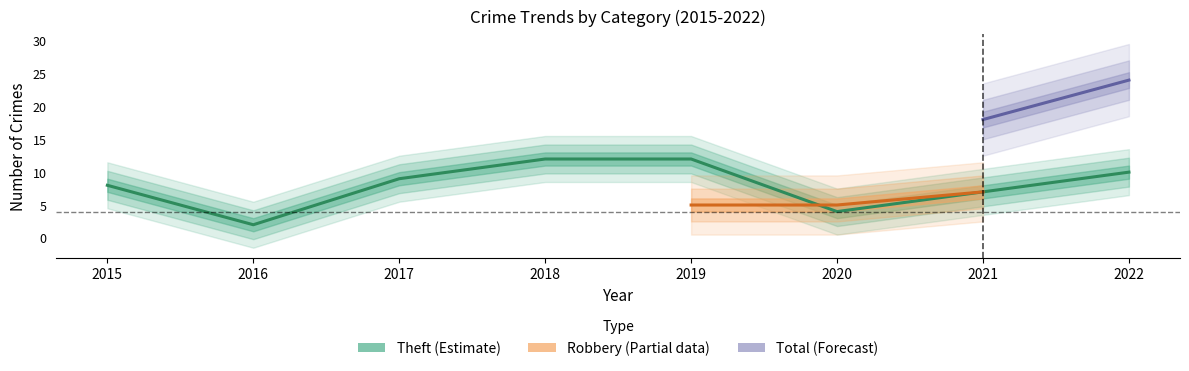

True or false: Total and Robbery cross at least once.

False